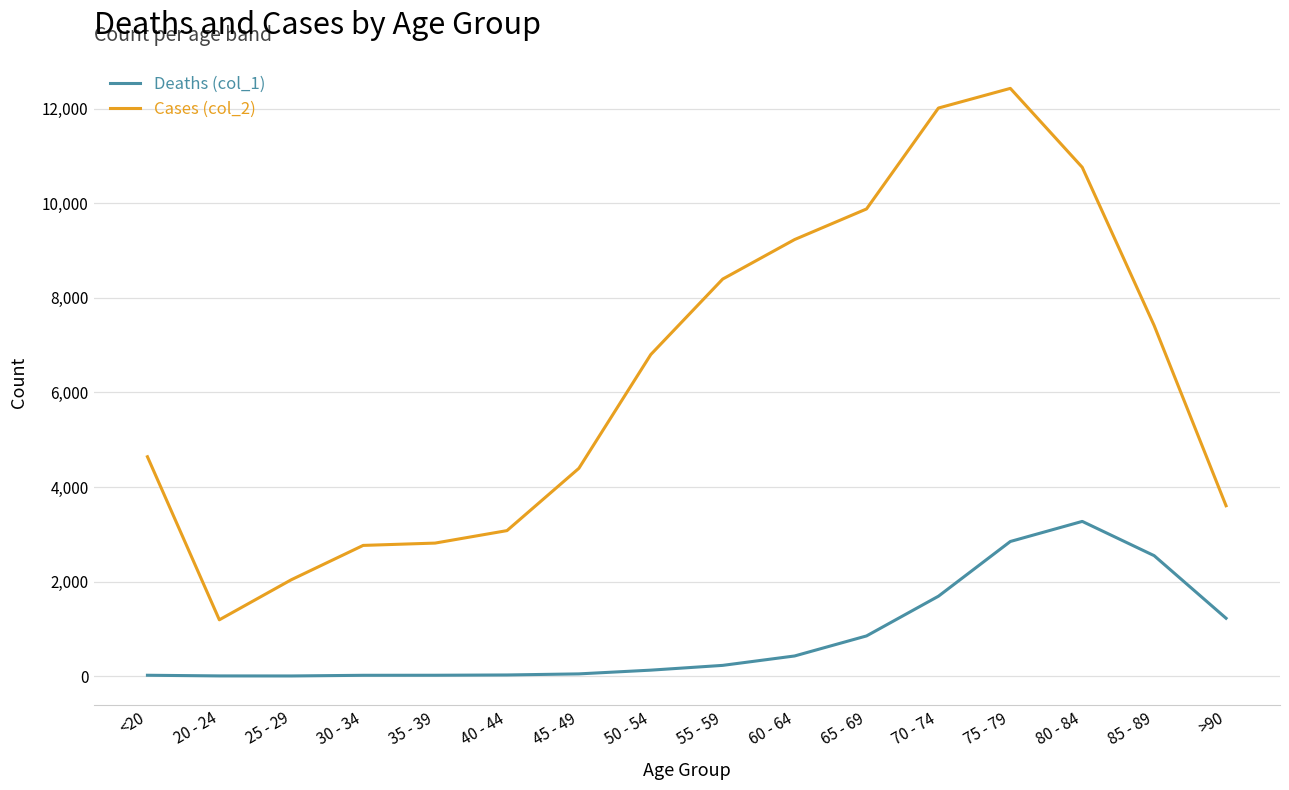

True or false: Deaths (col_1) and Cases (col_2) cross at least once.

False